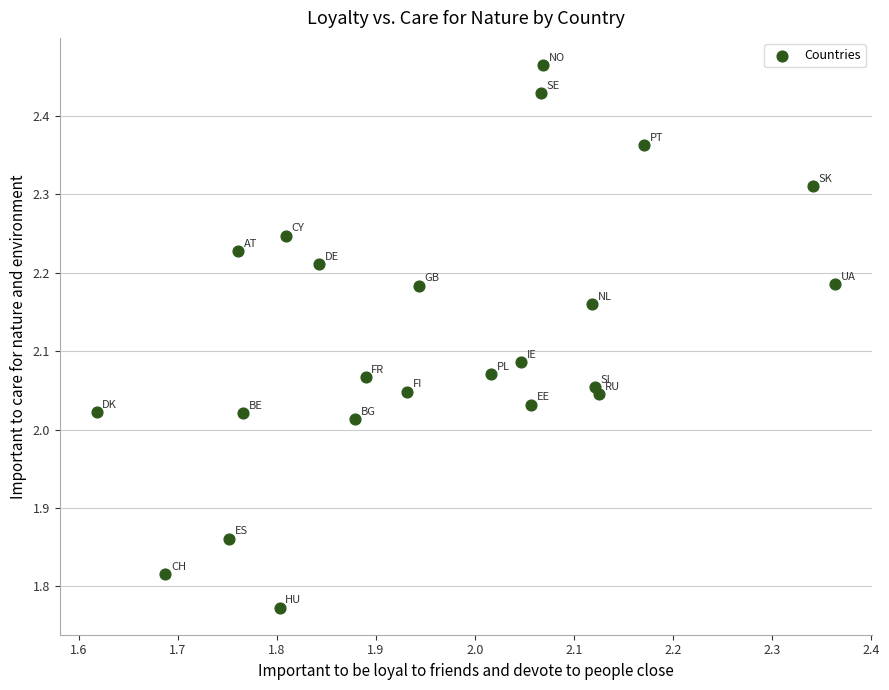

What is the range of X values (max minus min)?

0.7